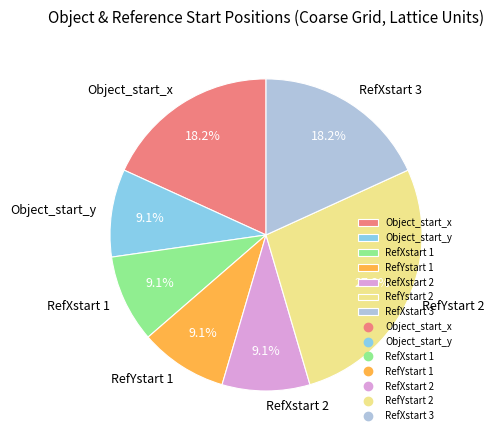

What is the largest slice in the pie chart?

RefYstart 2